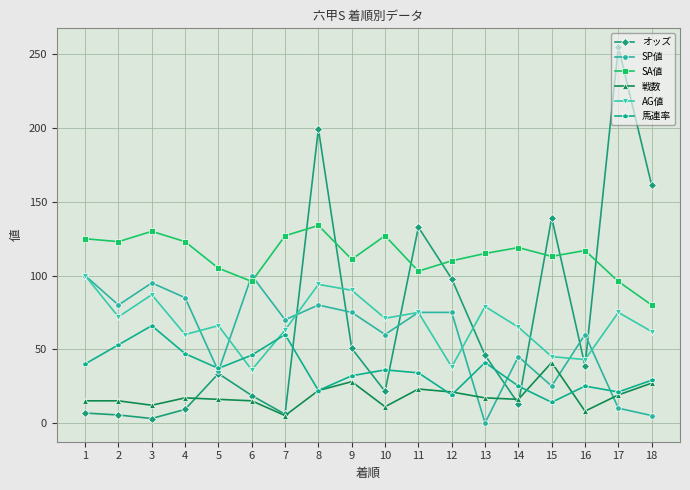

What is the sum of all AG値 values?

1221.0